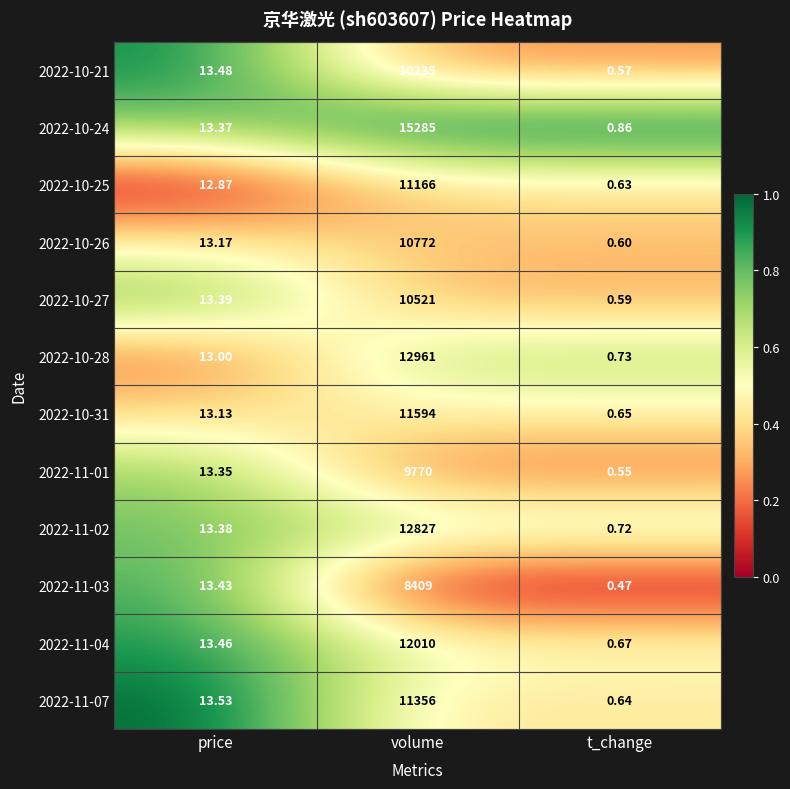

Is the value of 2022-11-03 at price greater than the value of 2022-11-02 at price?

Yes